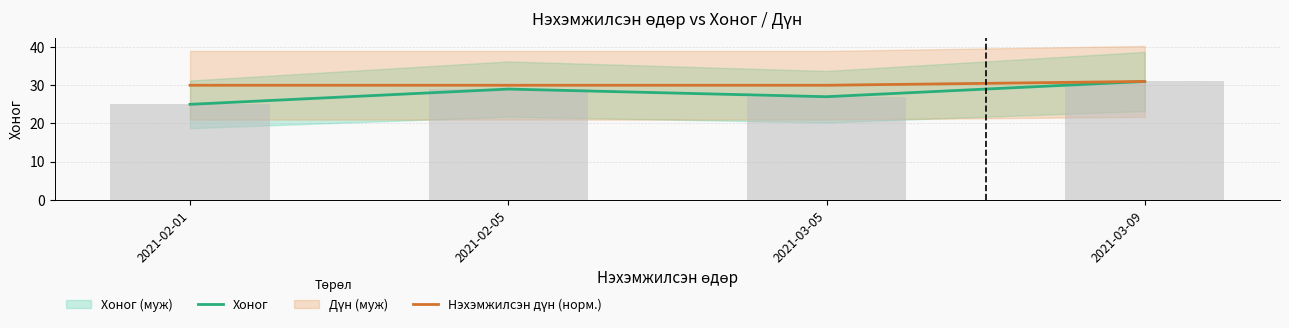

What is the label of the 2nd bar from the right?

2021-03-05